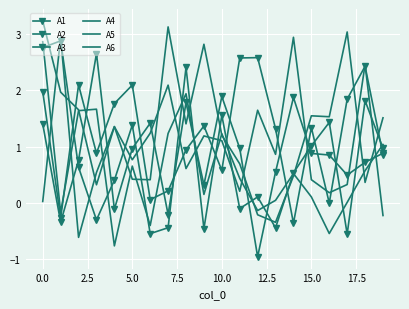

At how many categories does at least one series exceed 0?

20